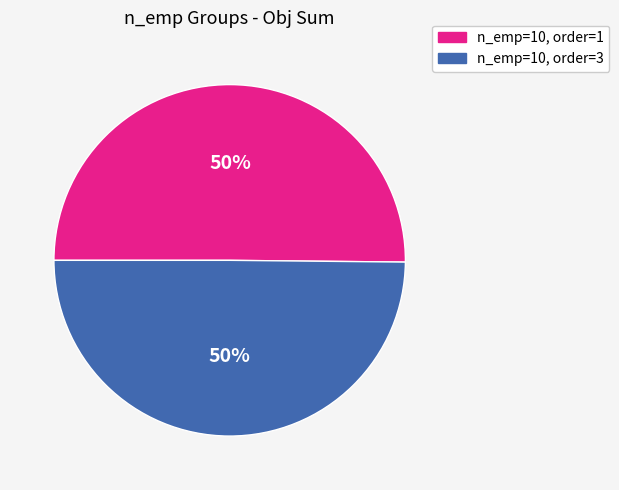

To the nearest percent, what is the average slice percentage?

50%